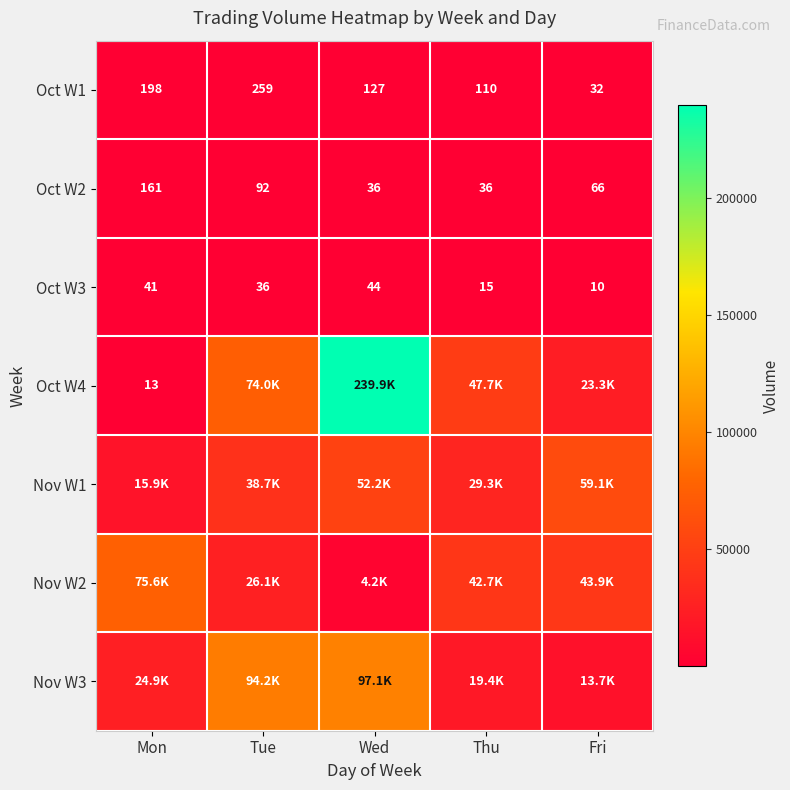

What is the difference between the second highest and second lowest values in the Oct W2 series?

56